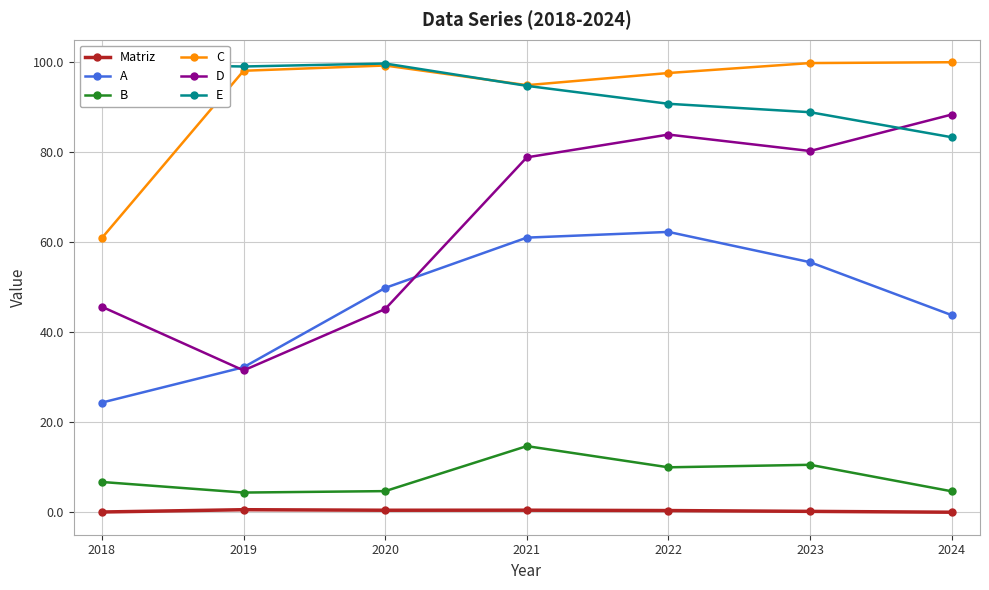

What is the sum of the C values at 2022 and 2020?

196.9